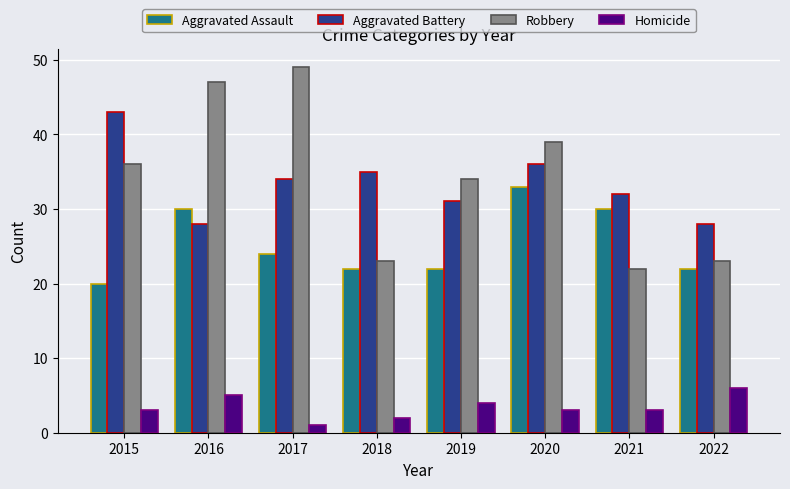

Which series has the widest spread of values?

Robbery